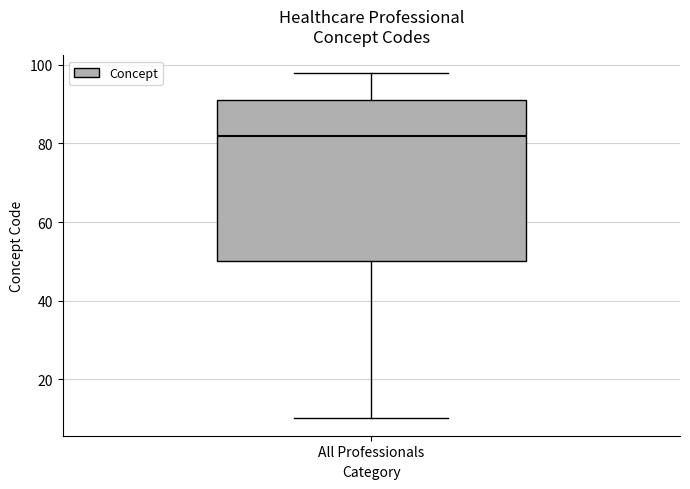

Transcribe this box plot: give where the median line is, the range the box spans, and where the two whiskers end, as read against the y-axis. The values are not printed on the chart, so give them approximately, as read against the axis.

median 82, box 50 to 92, whiskers 10 to 98